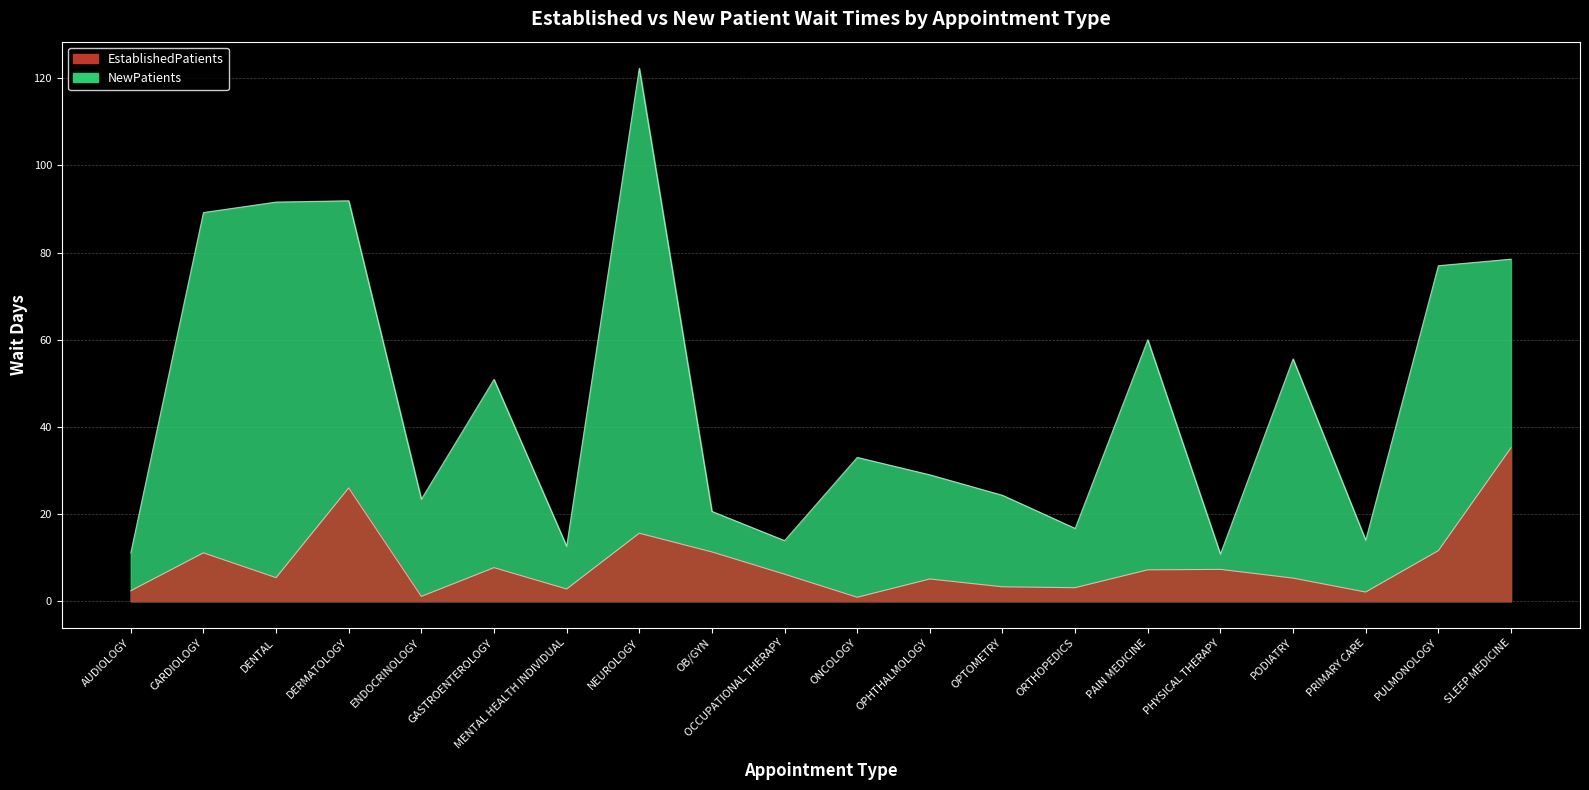

What position from the right is ENDOCRINOLOGY?

16